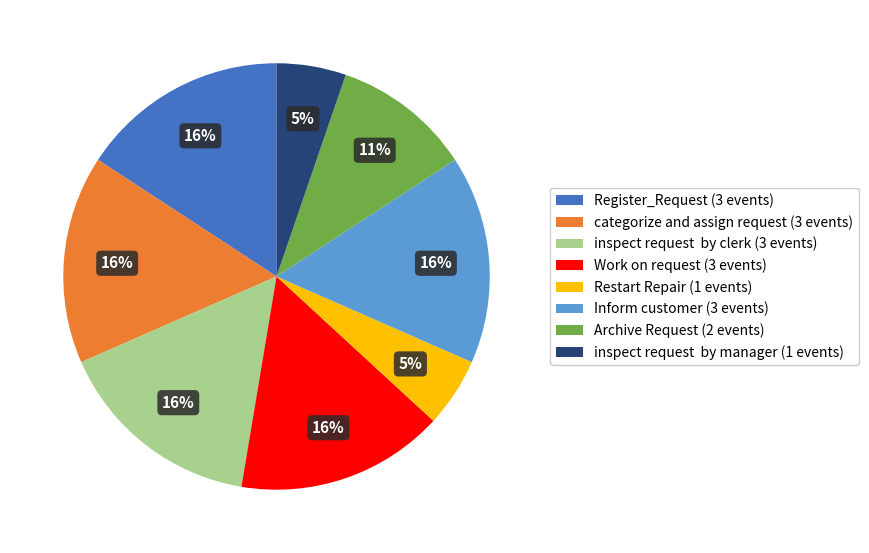

Is the sum of Archive Request and Restart Repair greater than half?

No